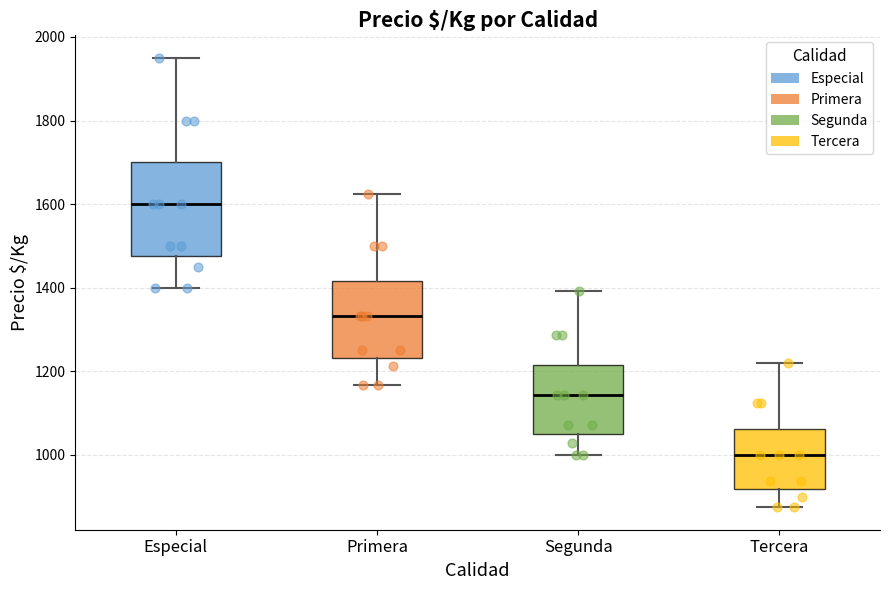

Which box has the highest median line?

Especial